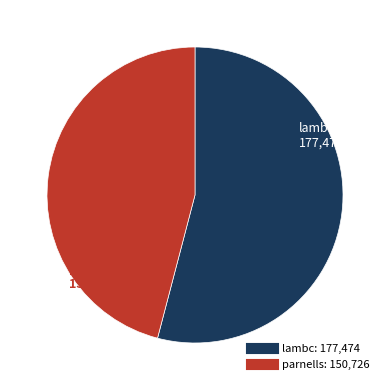

Which slice is the largest?

lambc